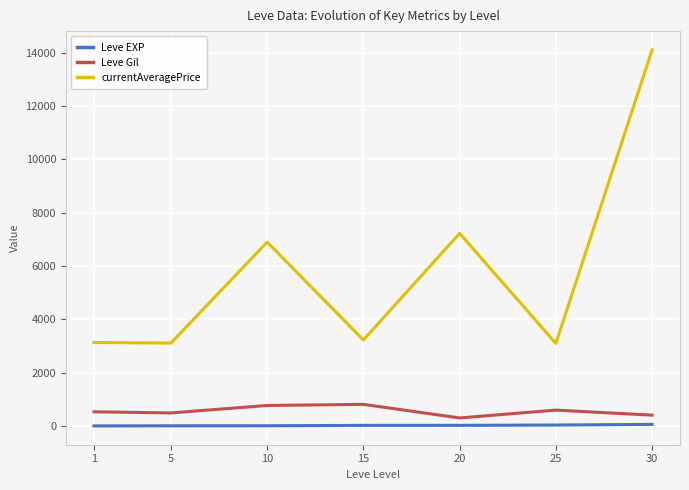

List the series in order of their peak value, lowest first.

Leve EXP, Leve Gil, currentAveragePrice